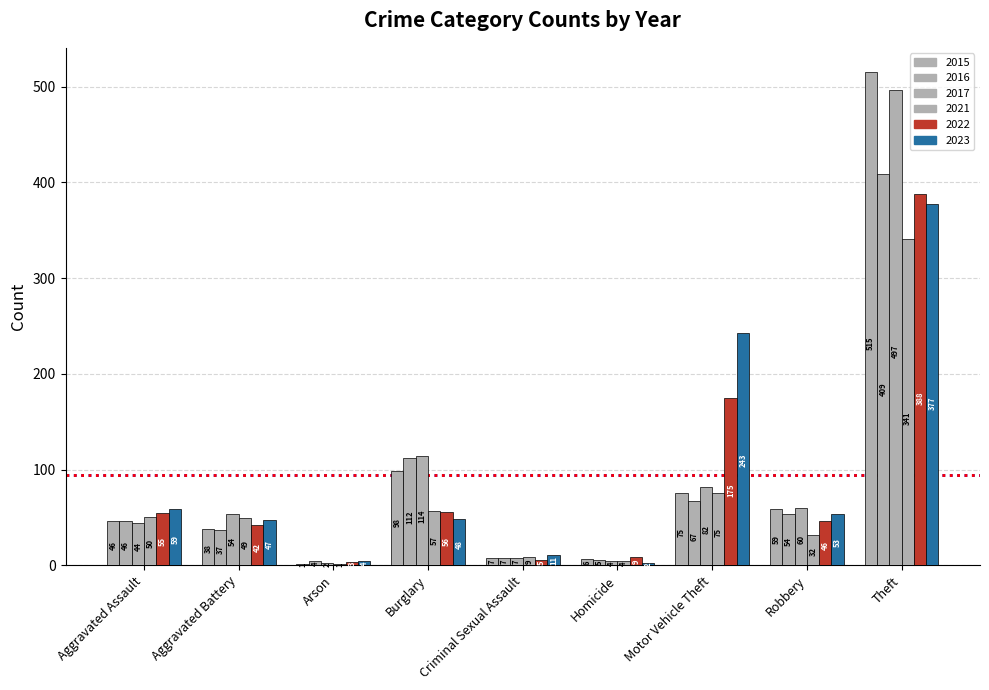

Does the chart contain stacked bars?

No